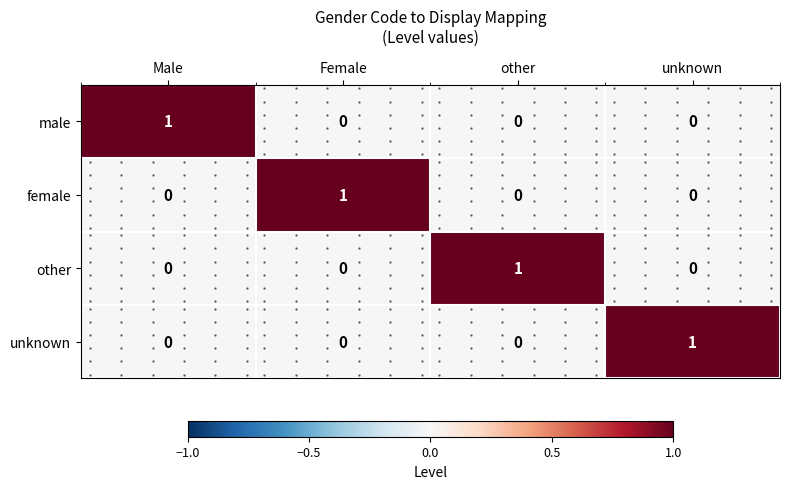

What is the difference between the unknown values at unknown and Male?

1